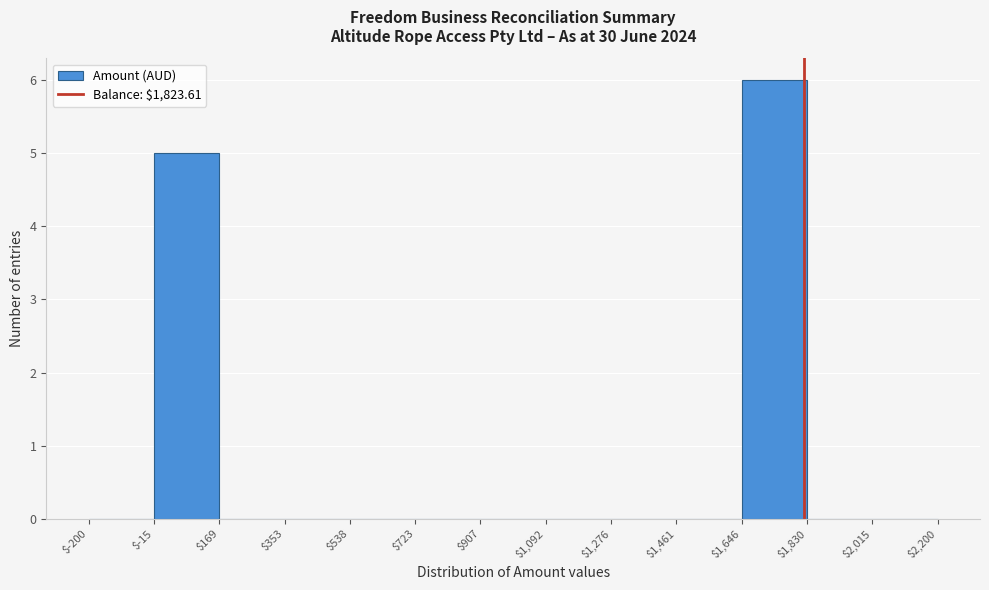

Reading left to right, transcribe this chart: for each bar, give the range it covers on the x-axis and its height. The values are not printed on the chart, so give them approximately, as read against the axis.

$-200 to $-15: 0
$-15 to $169: 5
$169 to $353: 0
$353 to $538: 0
$538 to $723: 0
$723 to $907: 0
$907 to $1,092: 0
$1,092 to $1,276: 0
$1,276 to $1,461: 0
$1,461 to $1,646: 0
$1,646 to $1,830: 6
$1,830 to $2,015: 0
$2,015 to $2,200: 0